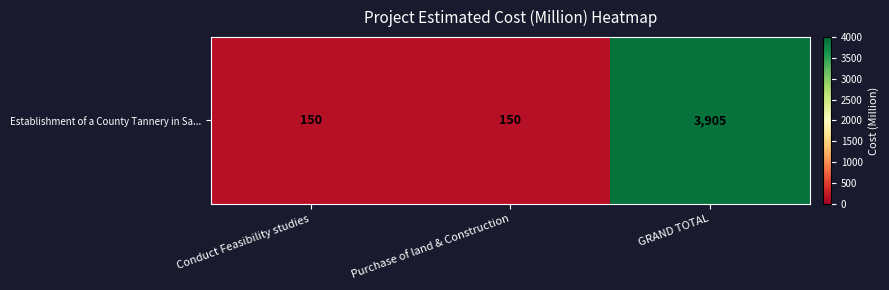

Reading left to right, extract all data points from this chart.

150	150	3905